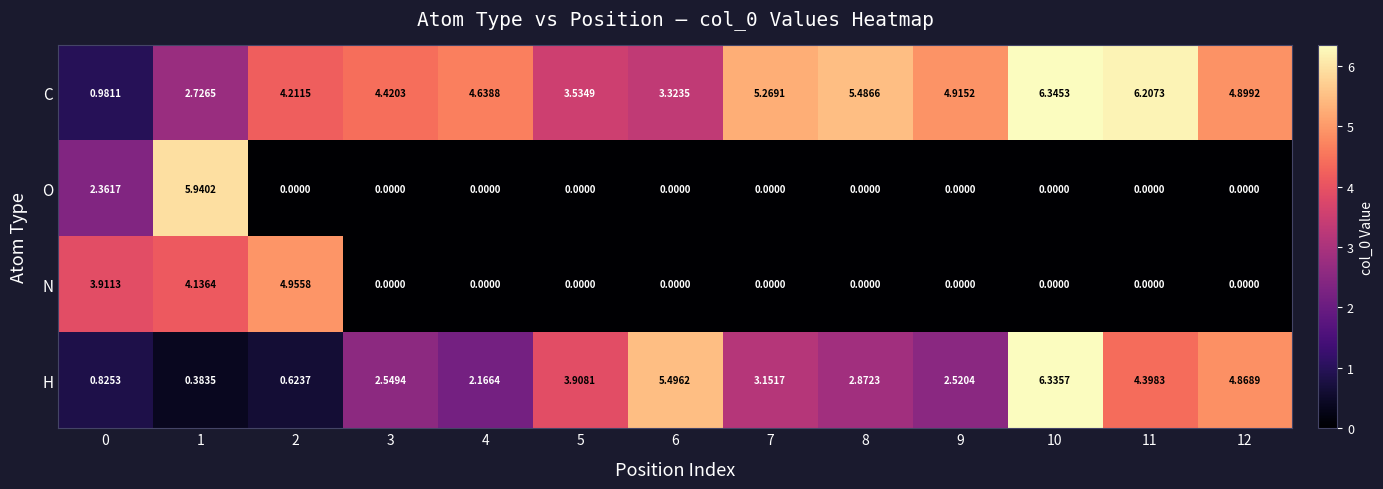

List the series in order of their peak value, highest first.

C, H, O, N